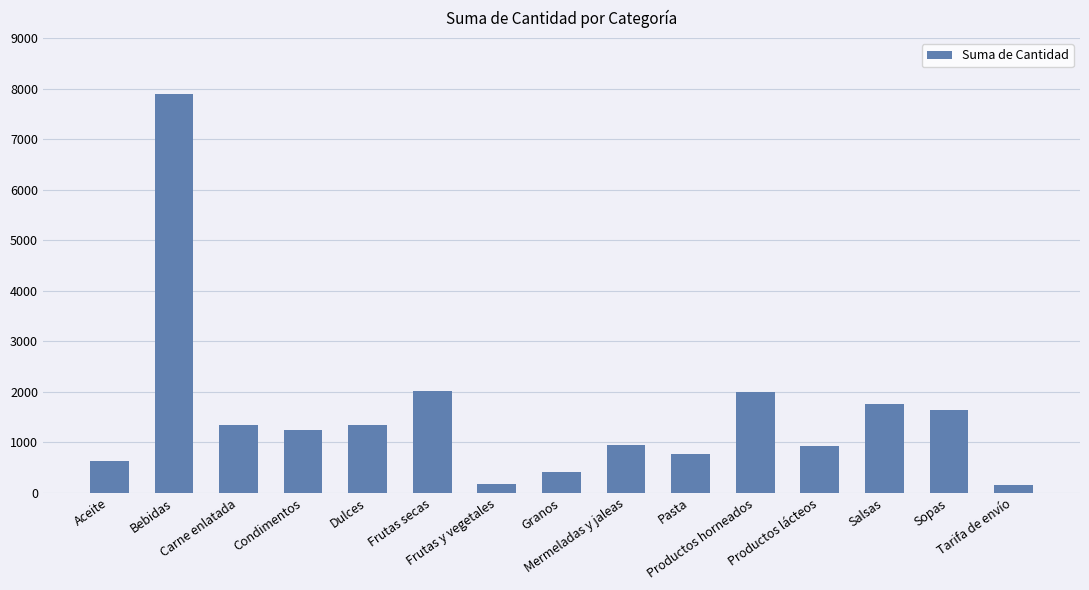

What is the greatest value displayed?

7903